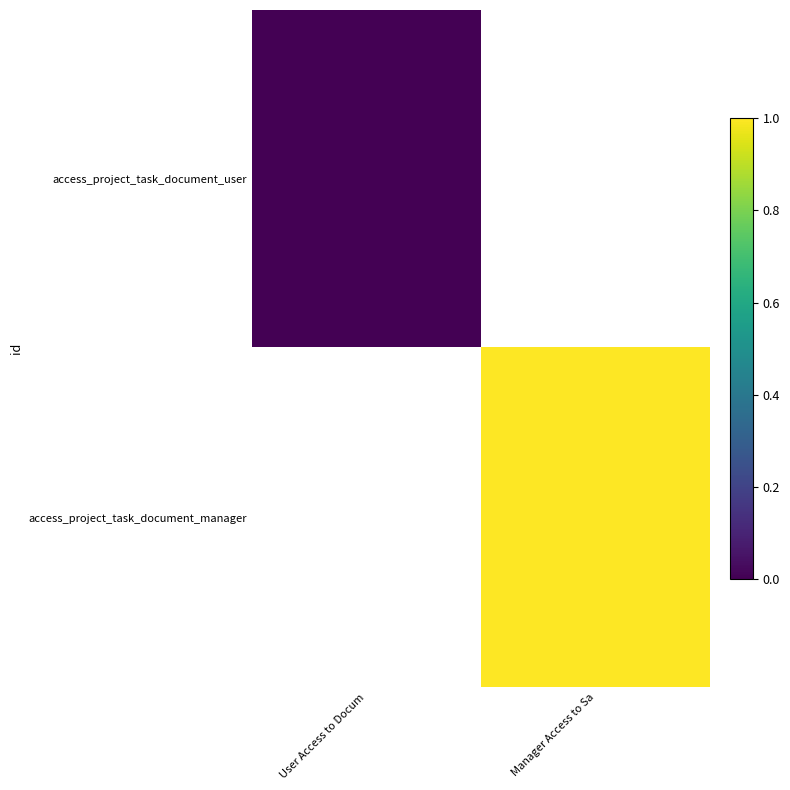

How many series are shown in this chart?

2